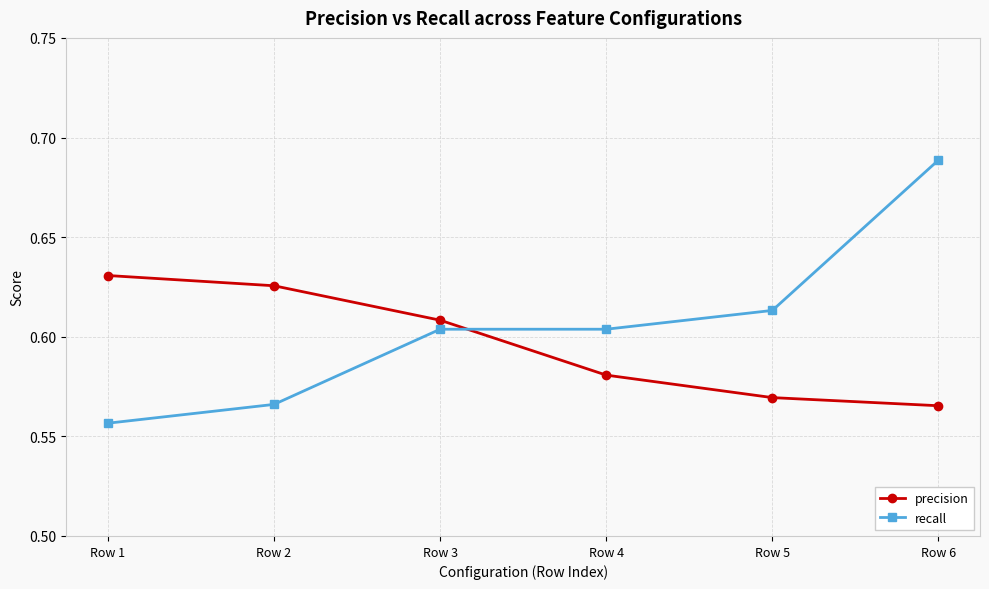

What is the difference between the maximum and second lowest values in the precision series?

0.1